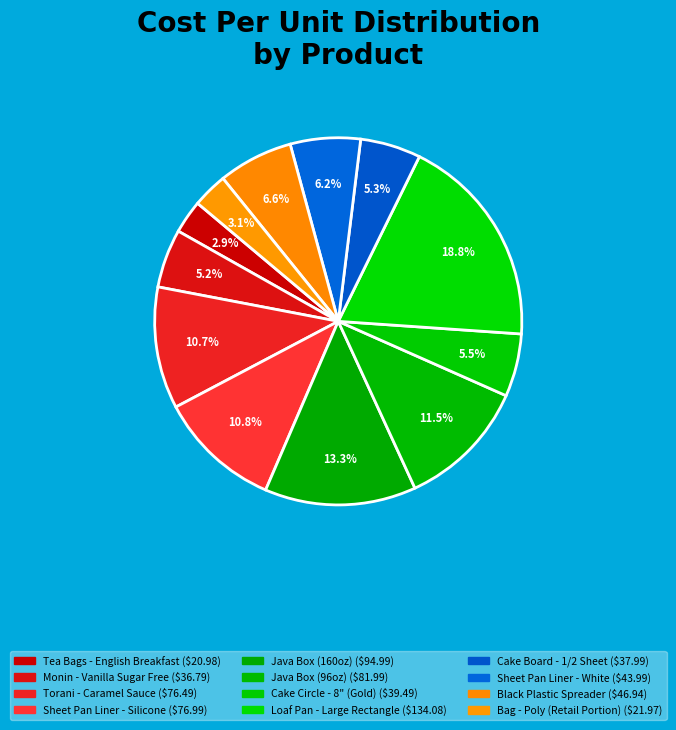

What is the change in value from Java Box (160oz) to Black Plastic Spreader?

-48.0